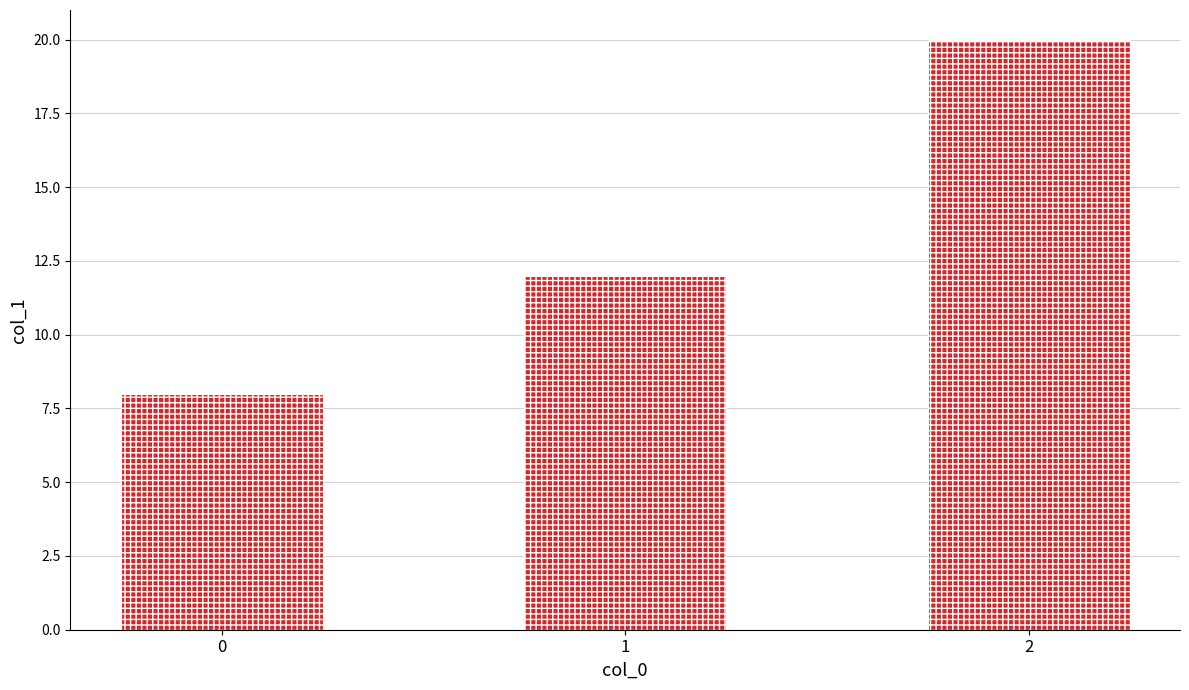

How many values are below 12?

1